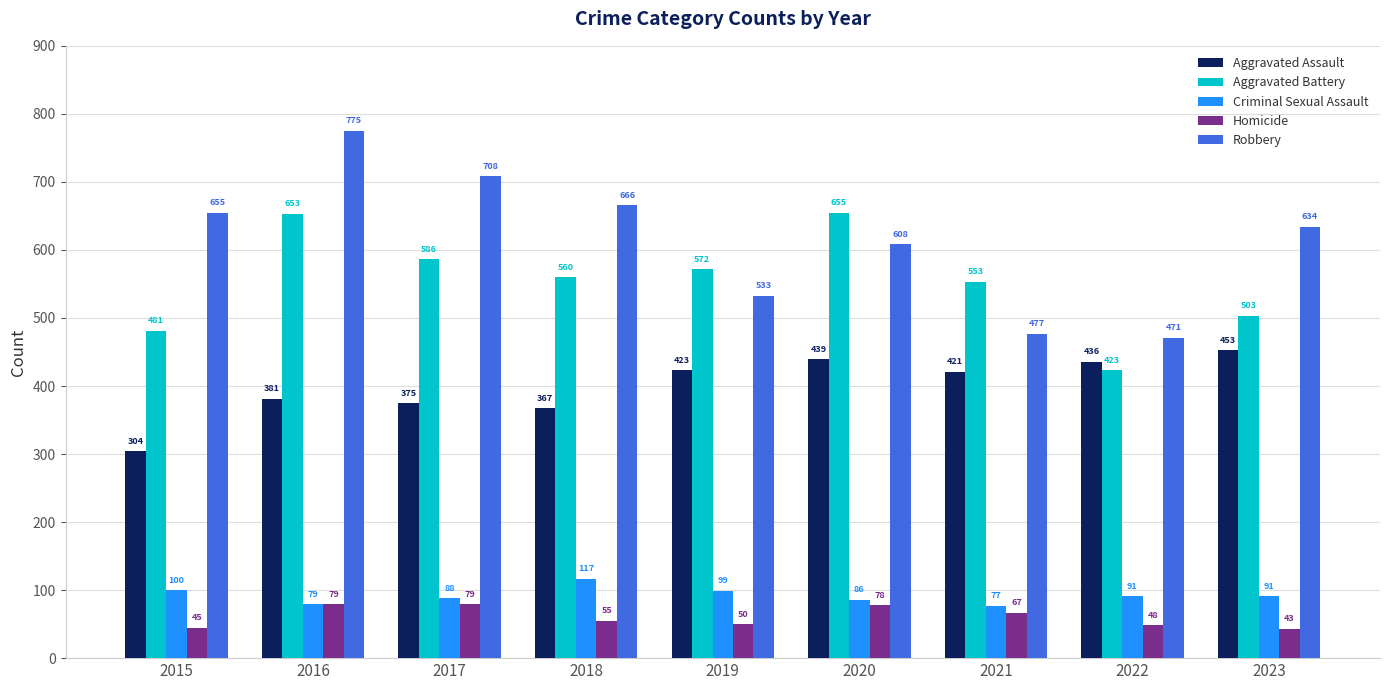

Reading left to right, transcribe all the data shown in this chart.

Aggravated Assault: 2015=304	2016=381	2017=375	2018=367	2019=423	2020=439	2021=421	2022=436	2023=453
Aggravated Battery: 2015=481	2016=653	2017=586	2018=560	2019=572	2020=655	2021=553	2022=423	2023=503
Criminal Sexual Assault: 2015=100	2016=79	2017=88	2018=117	2019=99	2020=86	2021=77	2022=91	2023=91
Homicide: 2015=45	2016=79	2017=79	2018=55	2019=50	2020=78	2021=67	2022=48	2023=43
Robbery: 2015=655	2016=775	2017=708	2018=666	2019=533	2020=608	2021=477	2022=471	2023=634